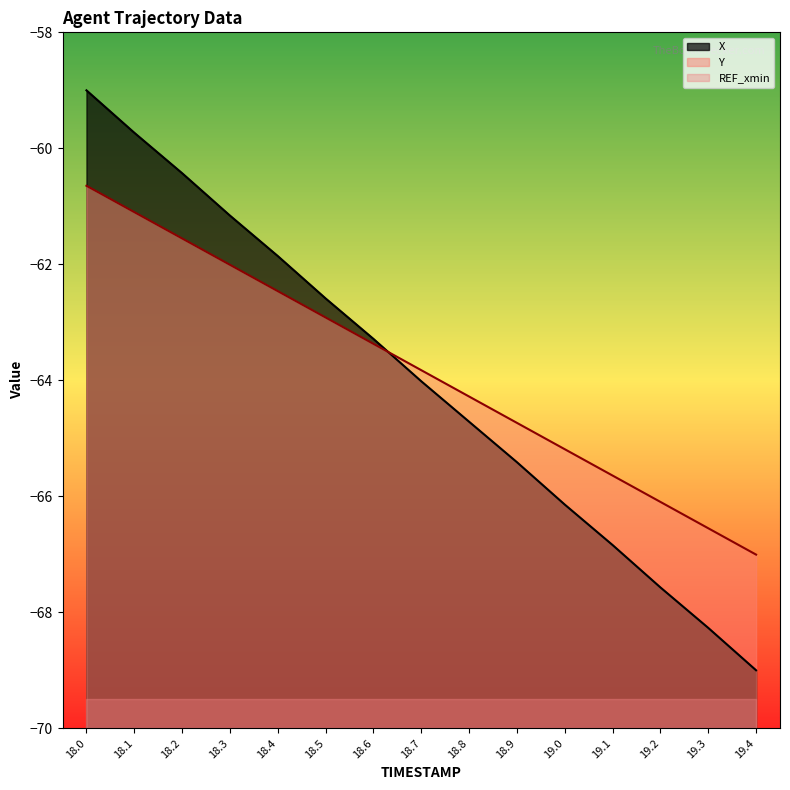

Between 18.7 and 19.4, which series saw the biggest shift?

X